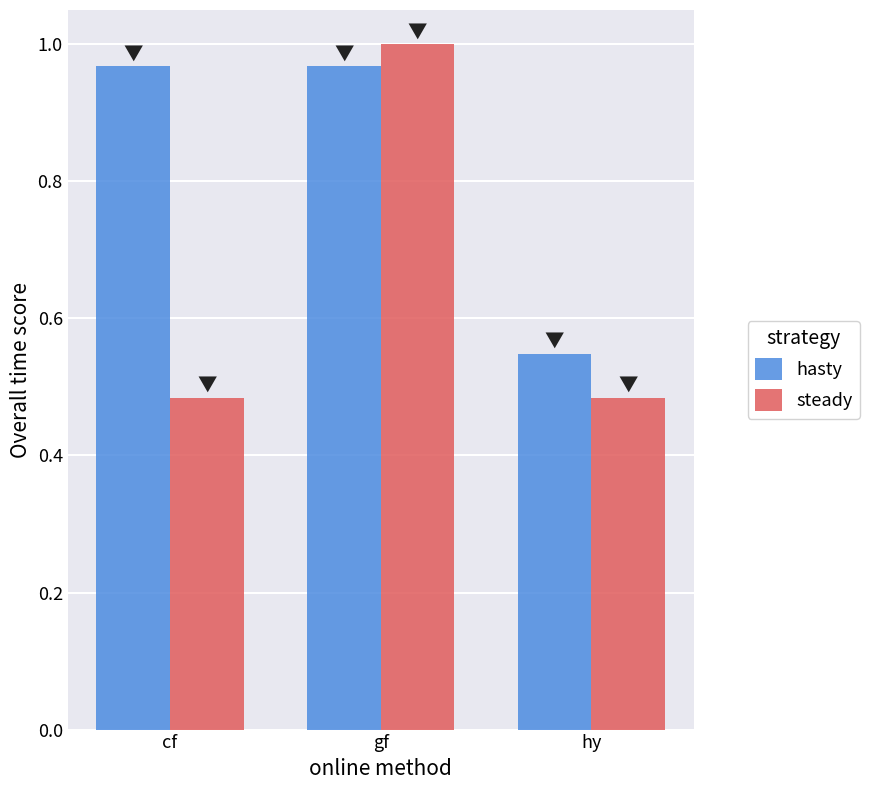

List the series in order of their peak value, highest first.

steady, hasty